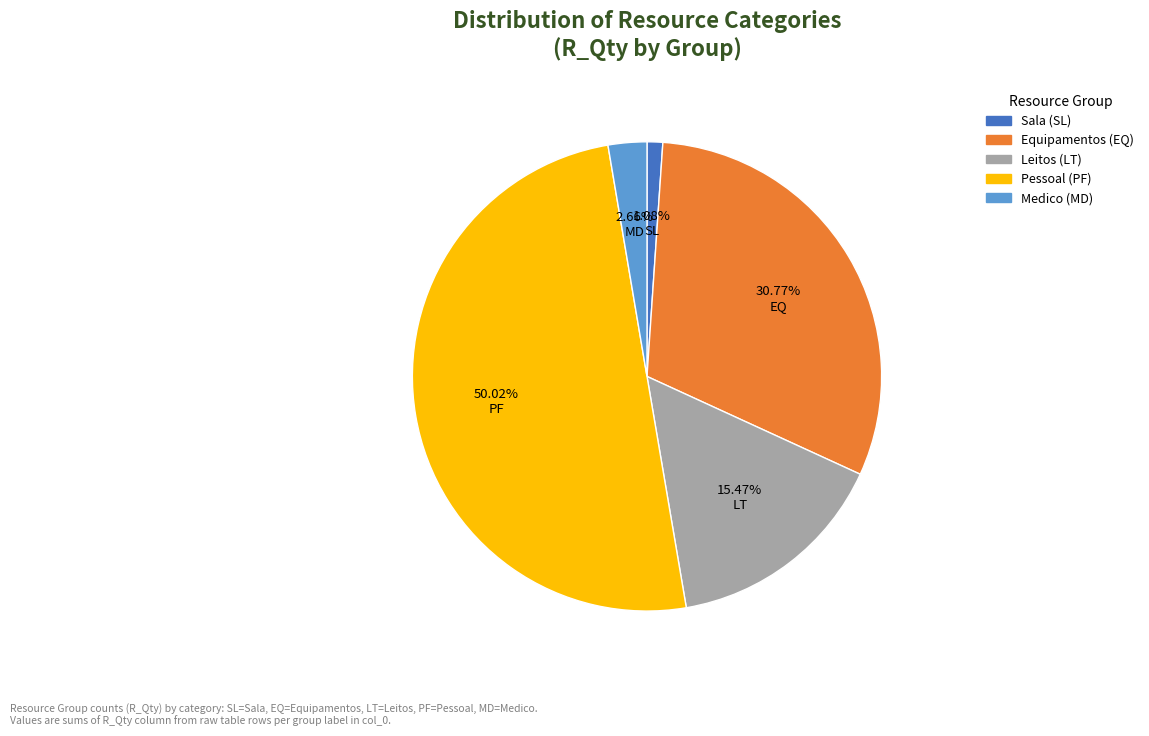

What percentage is the EQ slice, to the nearest percent?

31%